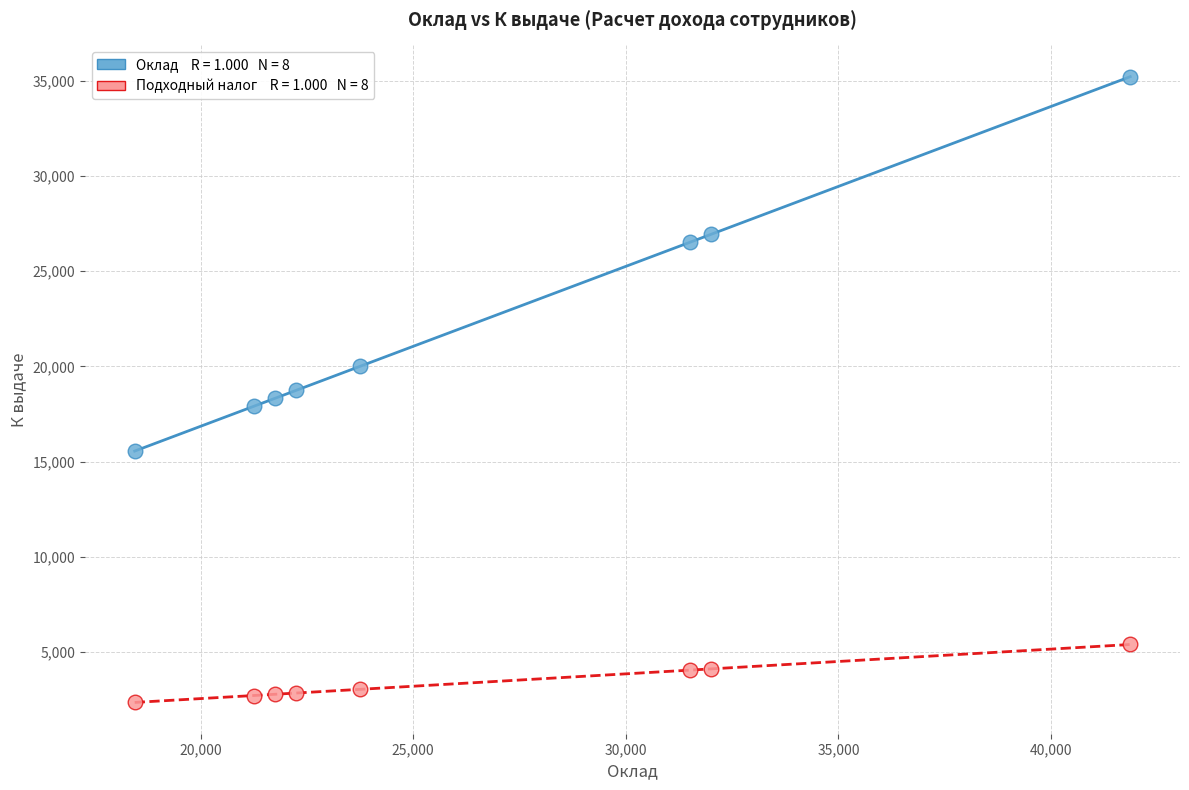

Across all data points, what is the range of Y values (max minus min)?

32869.6